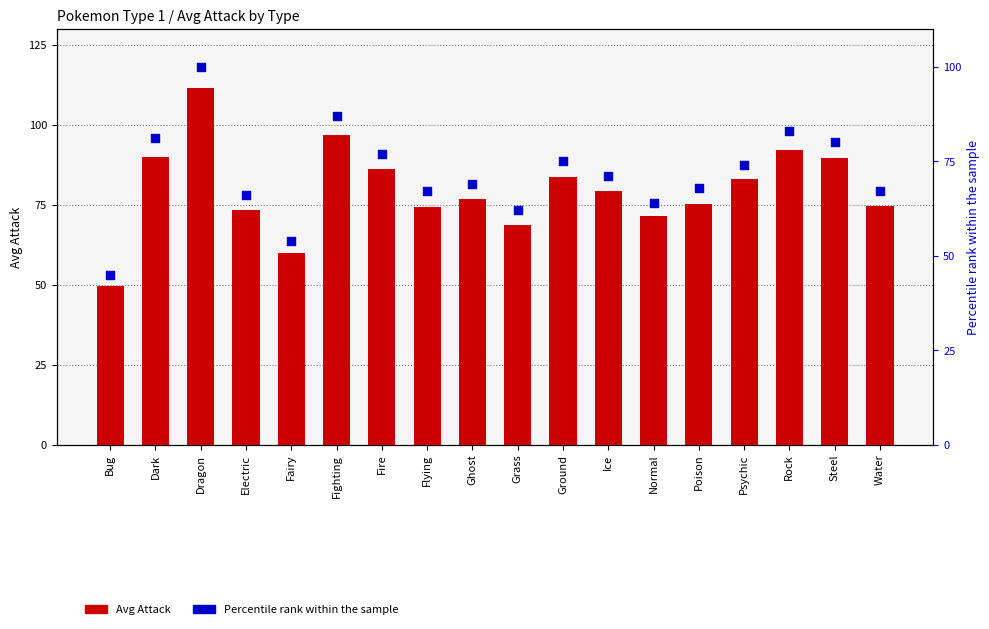

Which series reaches the minimum Y coordinate?

Percentile rank